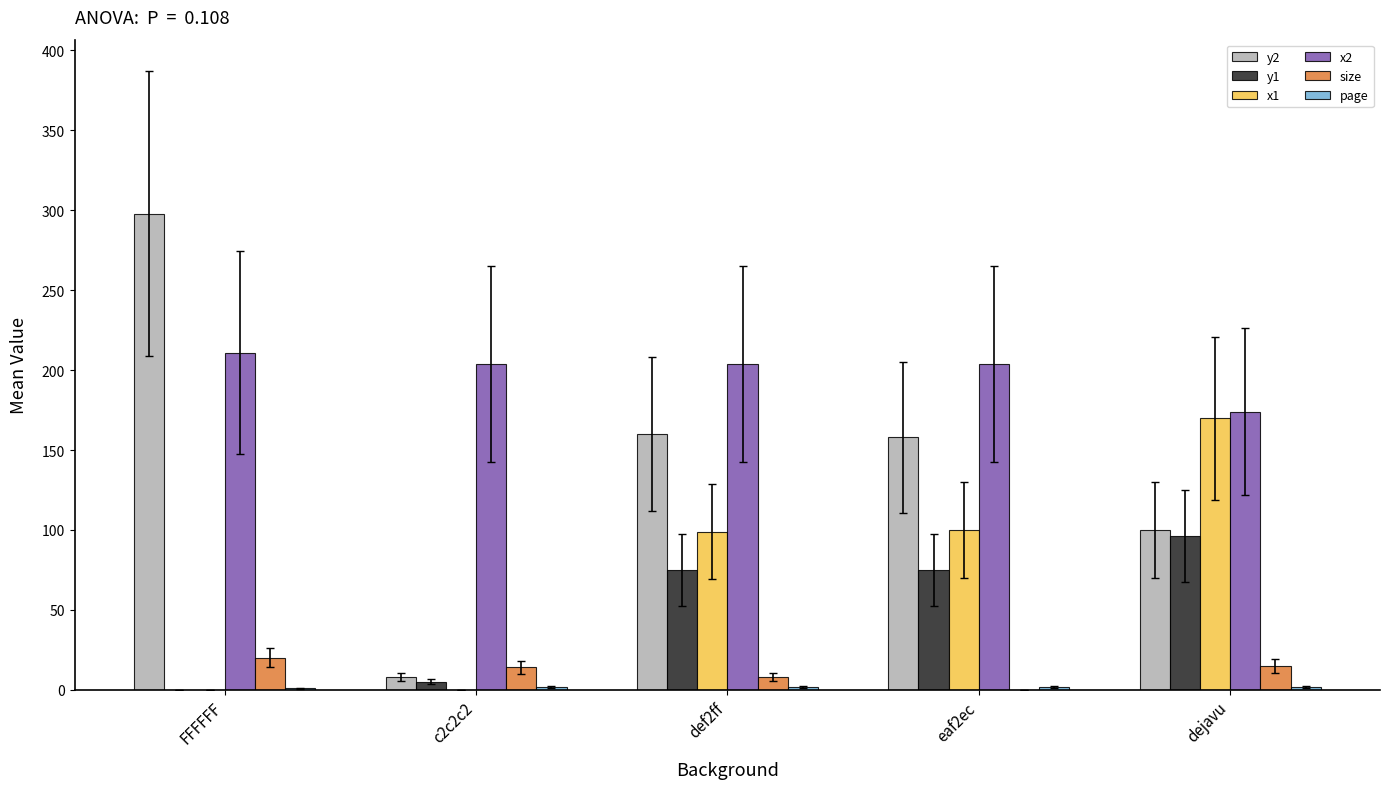

What is the maximum value shown in the chart?

298